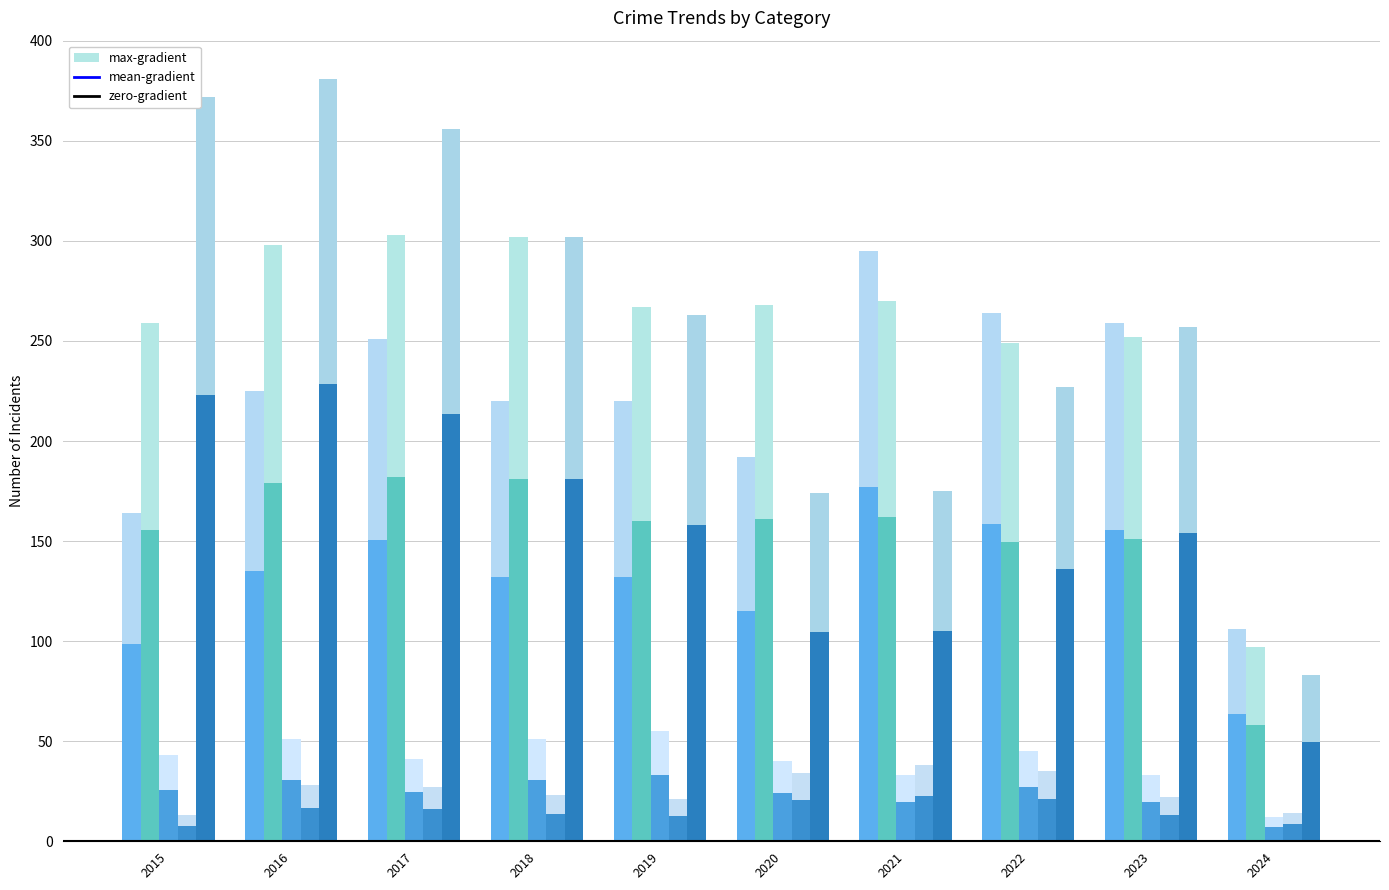

Count the number of data series in this chart.

10